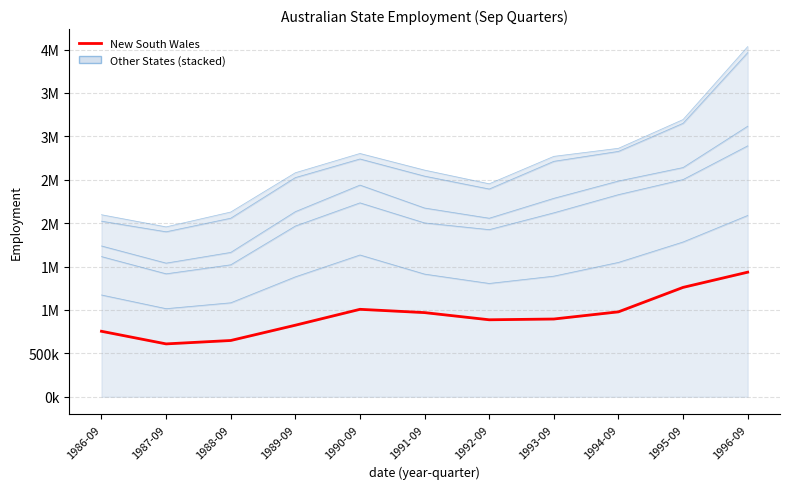

List the labels in order of value, smallest first.

1987-09, 1988-09, 1986-09, 1989-09, 1992-09, 1993-09, 1991-09, 1994-09, 1990-09, 1995-09, 1996-09